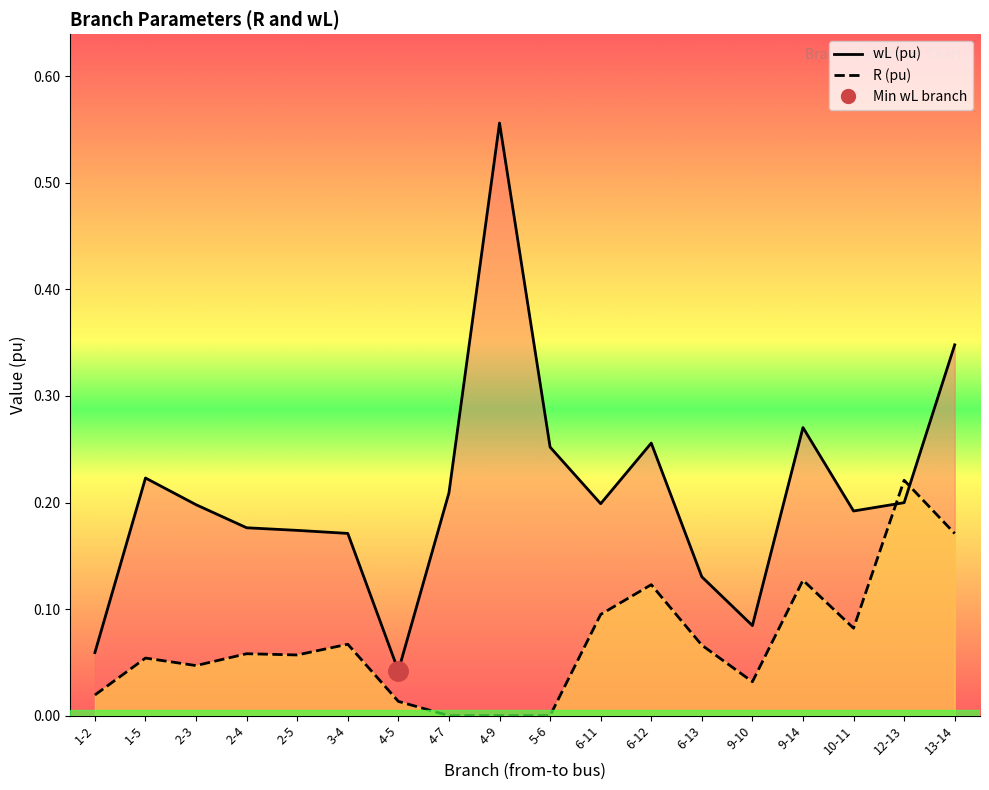

Which series has the widest spread of values?

wL (pu)